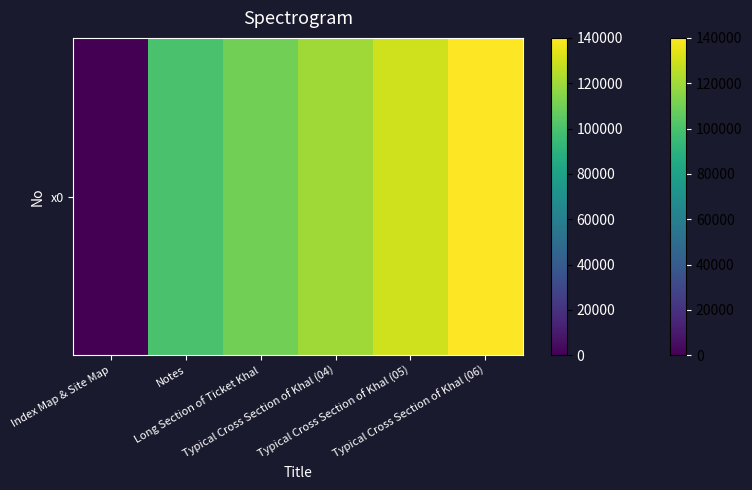

Reading left to right, transcribe all the data shown in this chart.

Index Map & Site Map=0	Notes=100000	Long Section of Ticket Khal=110000	Typical Cross Section of Khal (04)=120000	Typical Cross Section of Khal (05)=130000	Typical Cross Section of Khal (06)=140000